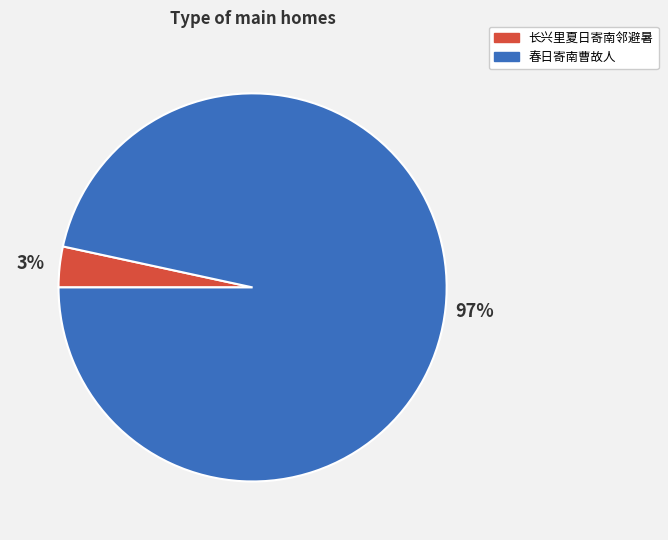

Which slice is the largest?

春日寄南曹故人